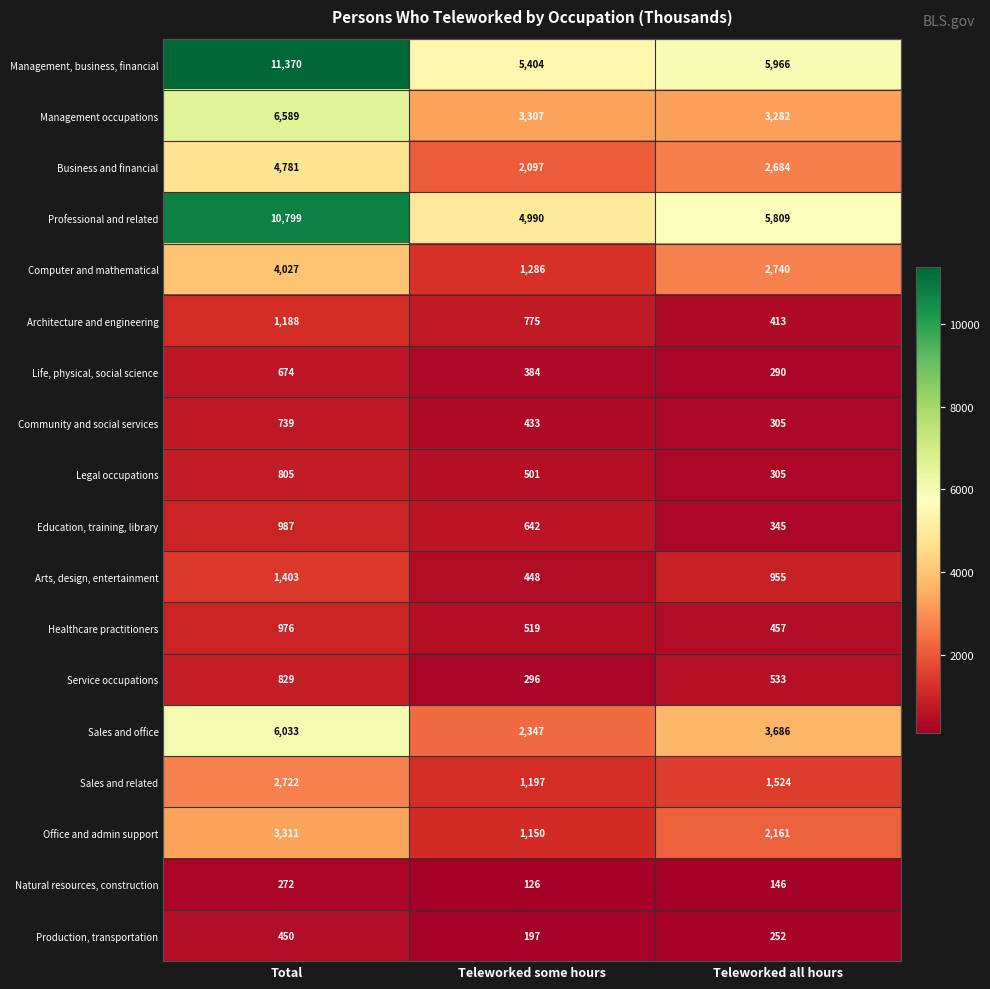

At how many categories does at least one series exceed 1995?

3